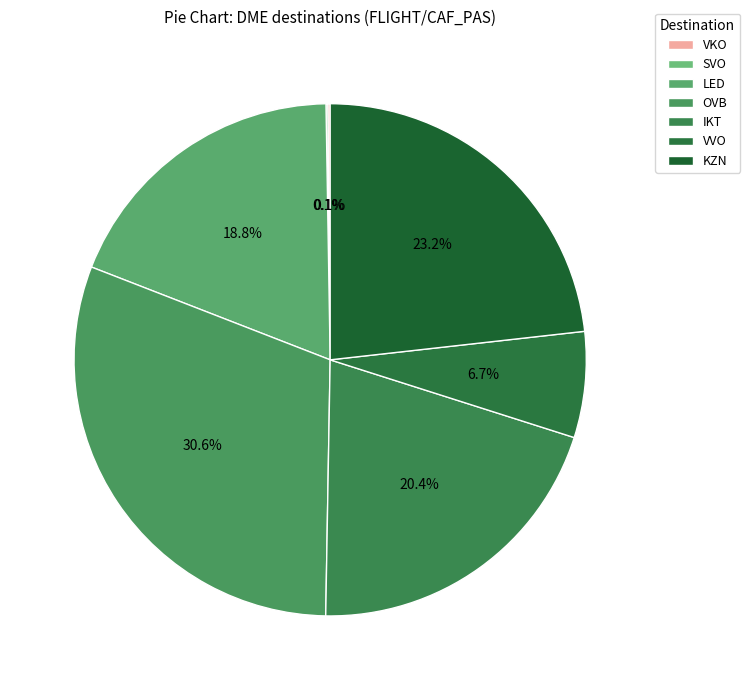

What percentage is the VVO slice, to the nearest percent?

7%